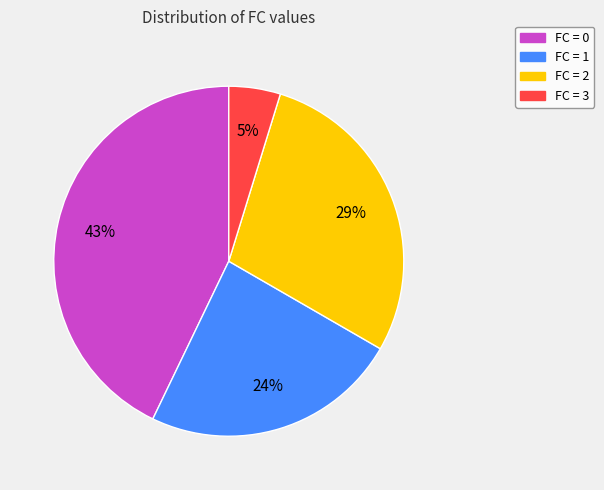

To the nearest percent, what is the average slice percentage?

25%